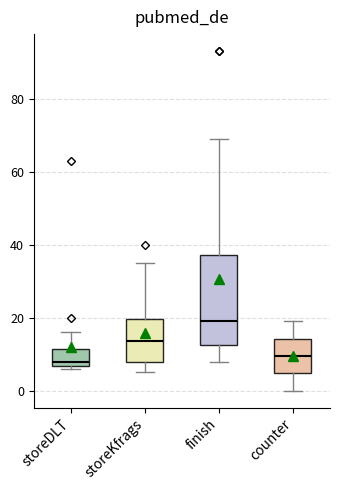

Reading left to right, transcribe this box plot: for each box, give where its median line is, the range the box spans, and where its two whiskers end, as read against the y-axis. The values are not printed on the chart, so give them approximately, as read against the axis.

storeDLT: median 8, box 6 to 12, whiskers 6 (just below the box's lower edge) to 16
storeKfrags: median 14, box 8 to 20, whiskers 6 to 36
finish: median 20, box 12 to 38, whiskers 8 to 70
counter: median 10, box 4 to 14, whiskers 0 to 20